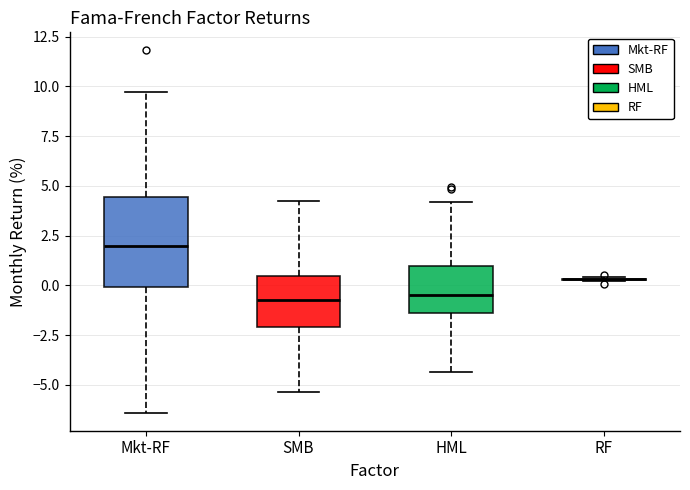

Comparing the boxes themselves (not the whiskers), which one is the tallest?

Mkt-RF